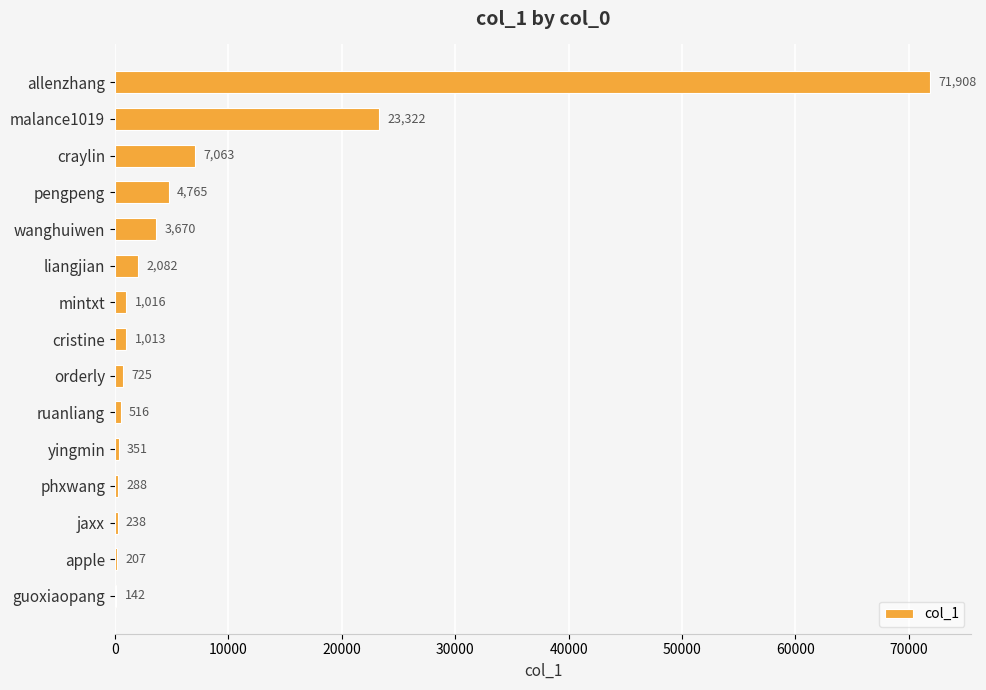

What value does the data have at phxwang?

288